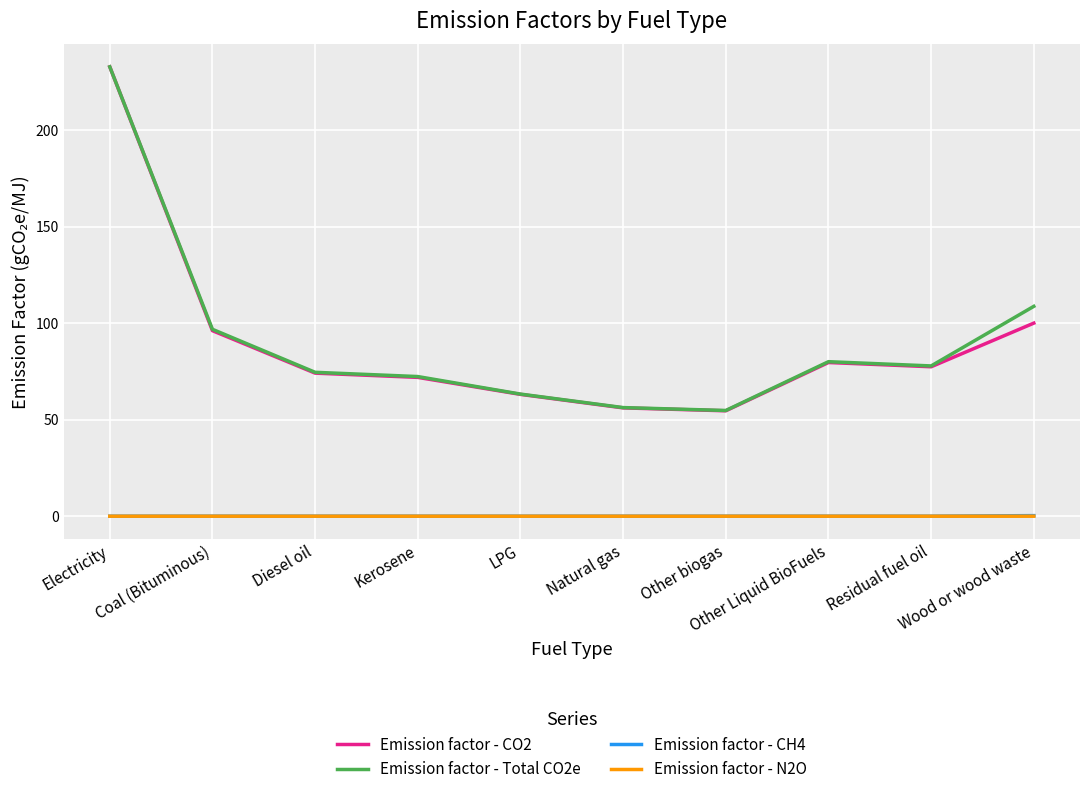

Between Electricity and Wood or wood waste, which series saw the biggest shift?

Emission factor - CO2